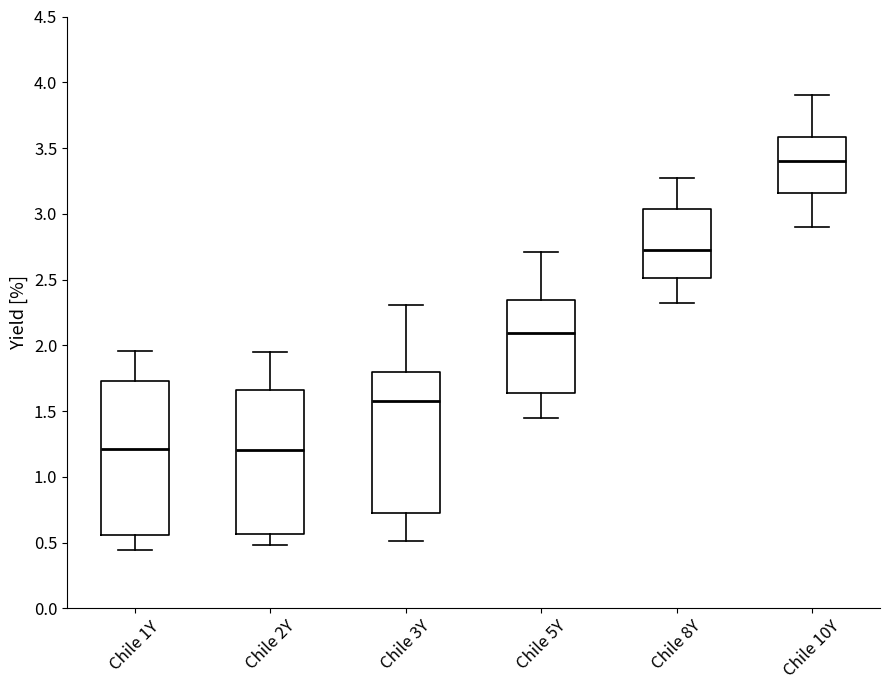

Reading left to right, transcribe this box plot: for each box, give where its median line is, the range the box spans, and where its two whiskers end, as read against the y-axis. The values are not printed on the chart, so give them approximately, as read against the axis.

Chile 1Y: median 1.20, box 0.55 to 1.75, whiskers 0.45 to 1.95
Chile 2Y: median 1.20, box 0.55 to 1.65, whiskers 0.50 to 1.95
Chile 3Y: median 1.60, box 0.75 to 1.80, whiskers 0.50 to 2.30
Chile 5Y: median 2.10, box 1.65 to 2.35, whiskers 1.45 to 2.70
Chile 8Y: median 2.75, box 2.50 to 3.05, whiskers 2.30 to 3.25
Chile 10Y: median 3.40, box 3.15 to 3.60, whiskers 2.90 to 3.90